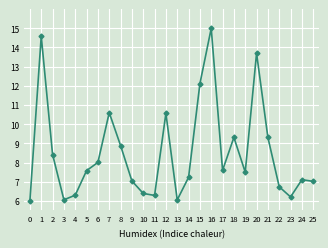

What is the approximate value at 4?

6.3